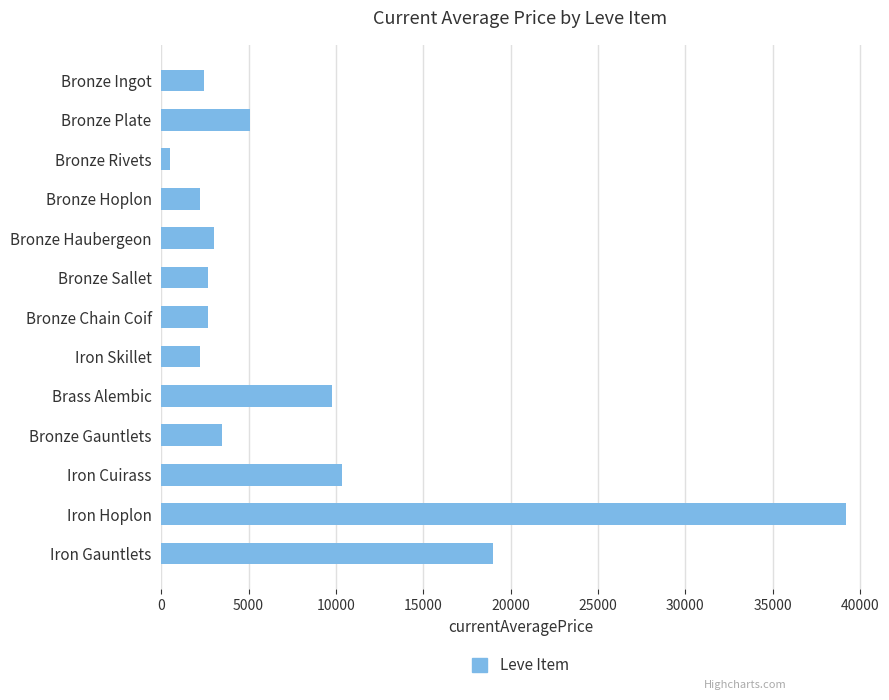

What is the value of the 12th bar from the top?

39169.5